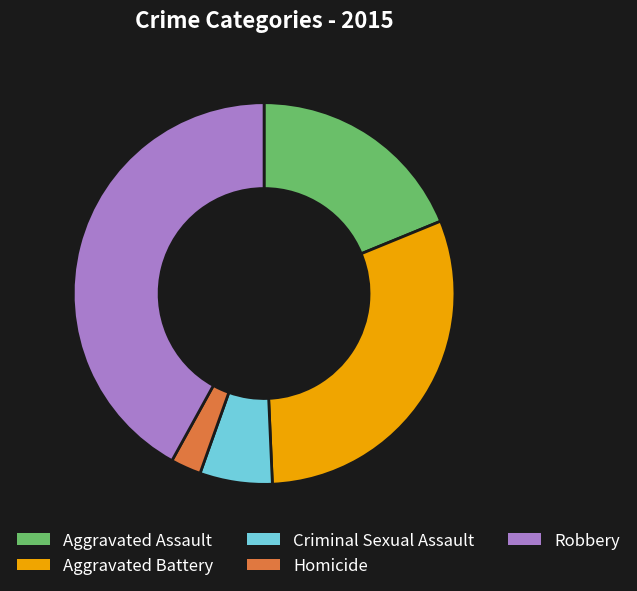

True or false: Aggravated Battery accounts for 40% of the total.

False